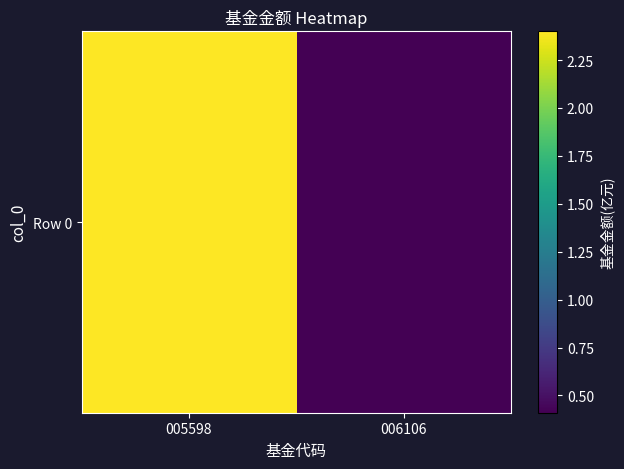

What is the difference between the maximum and minimum values?

2.0